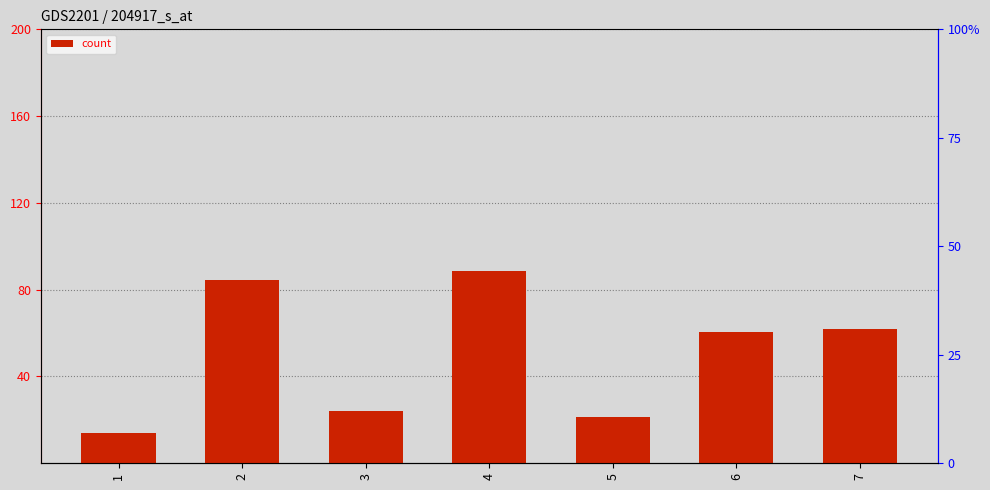

How many values exceed 60?

4